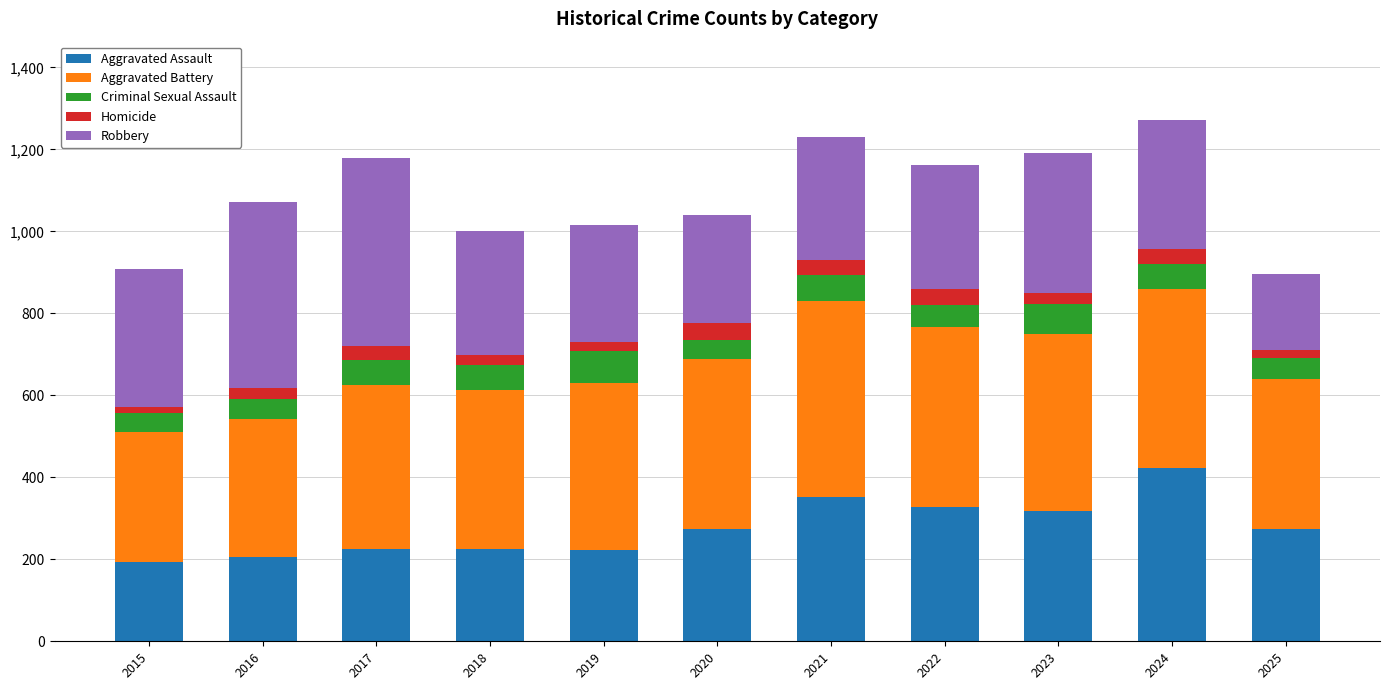

Are the bars horizontal?

No